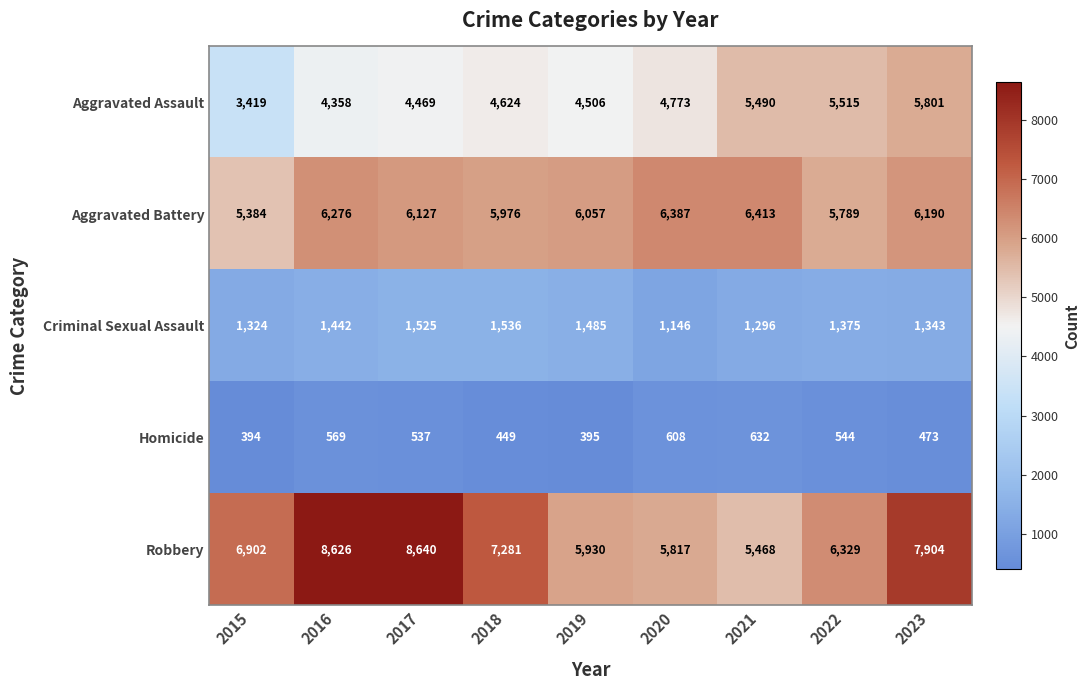

At which category is the sum across all series the highest?

2023